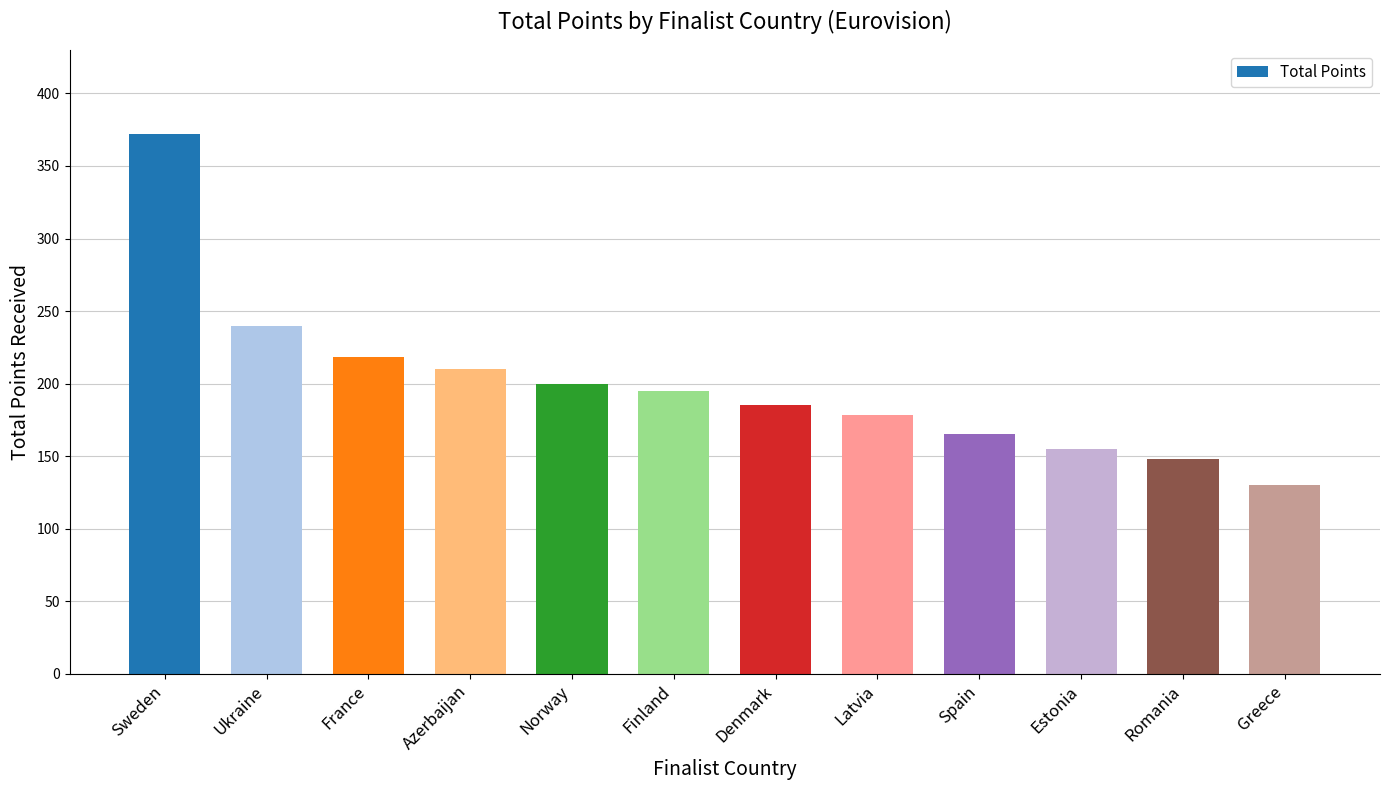

True or false: the data shows 195 at Finland.

True